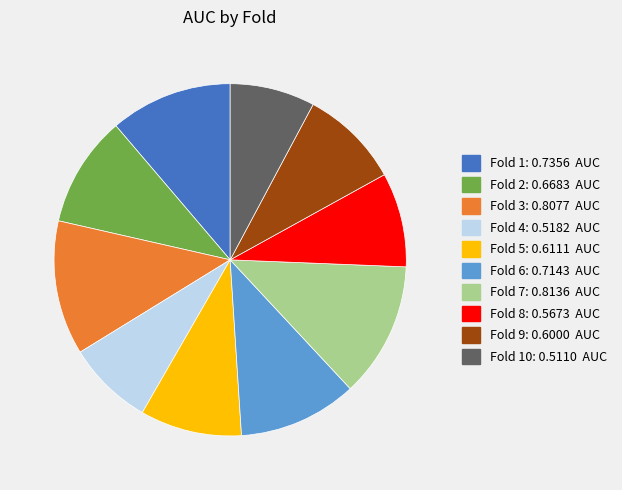

Is there any slice that represents more than half of the pie?

No